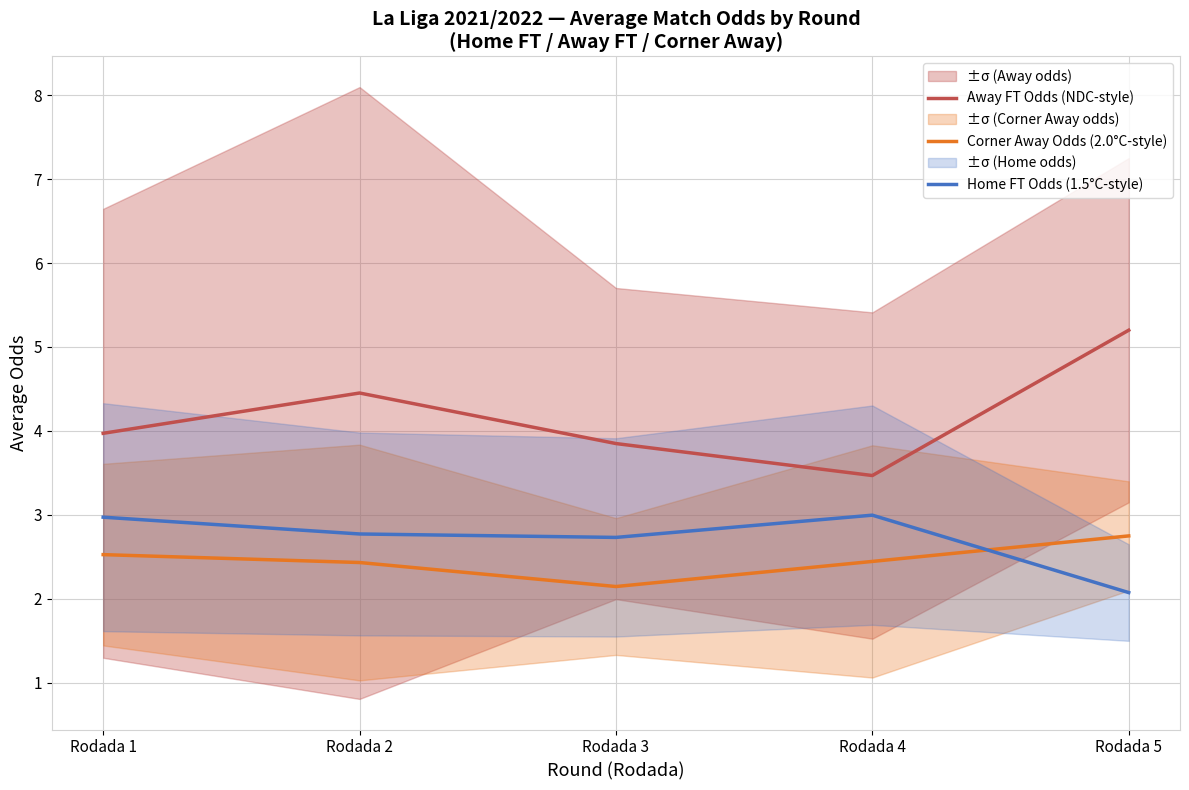

Which series has the largest total across all categories?

Away FT Odds (NDC-style)